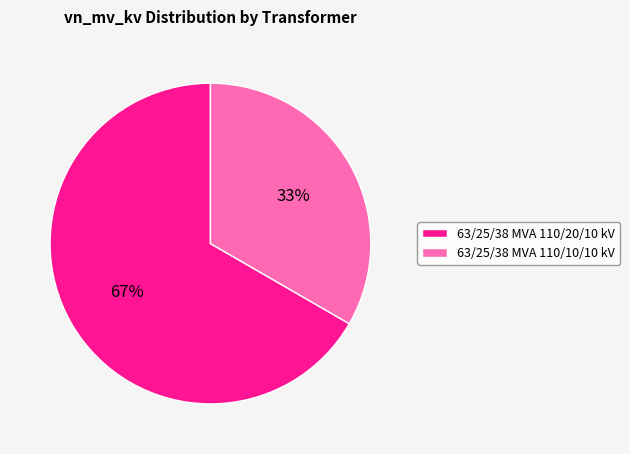

The 63/25/38 MVA 110/10/10 kV slice represents 33% of the pie. True or false?

True